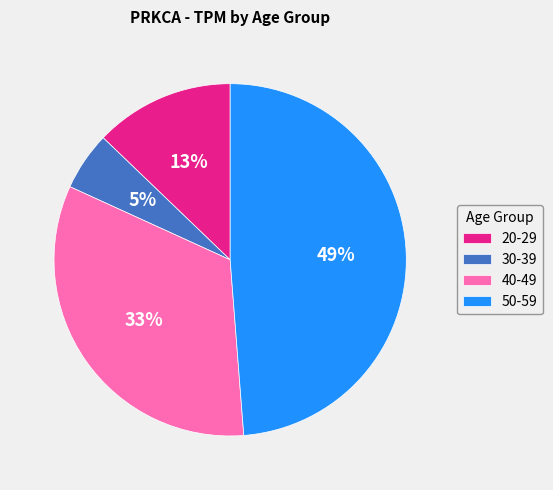

How many segments does this pie chart have?

4